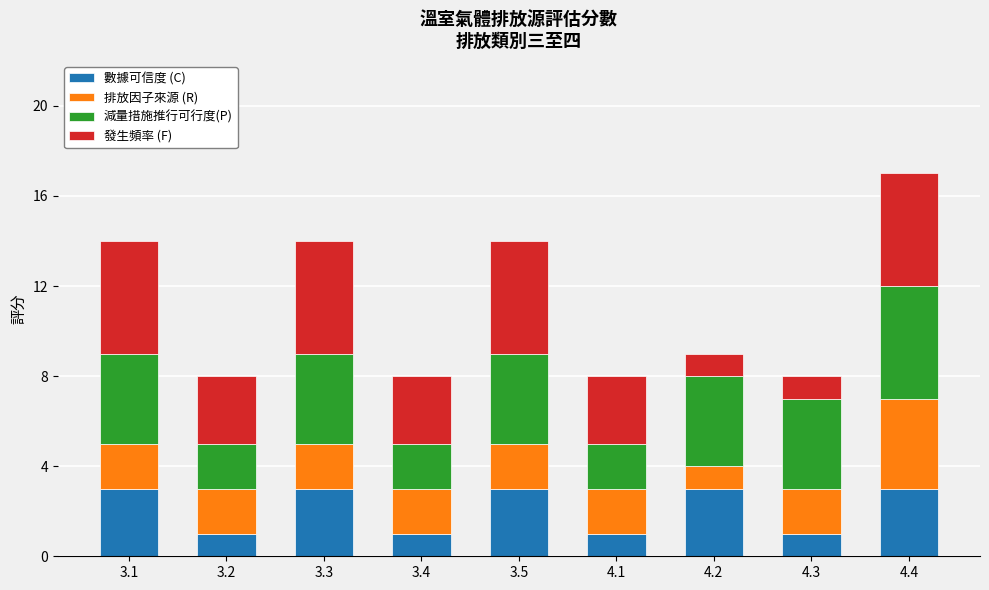

At which category is the sum across all series the highest?

4.4